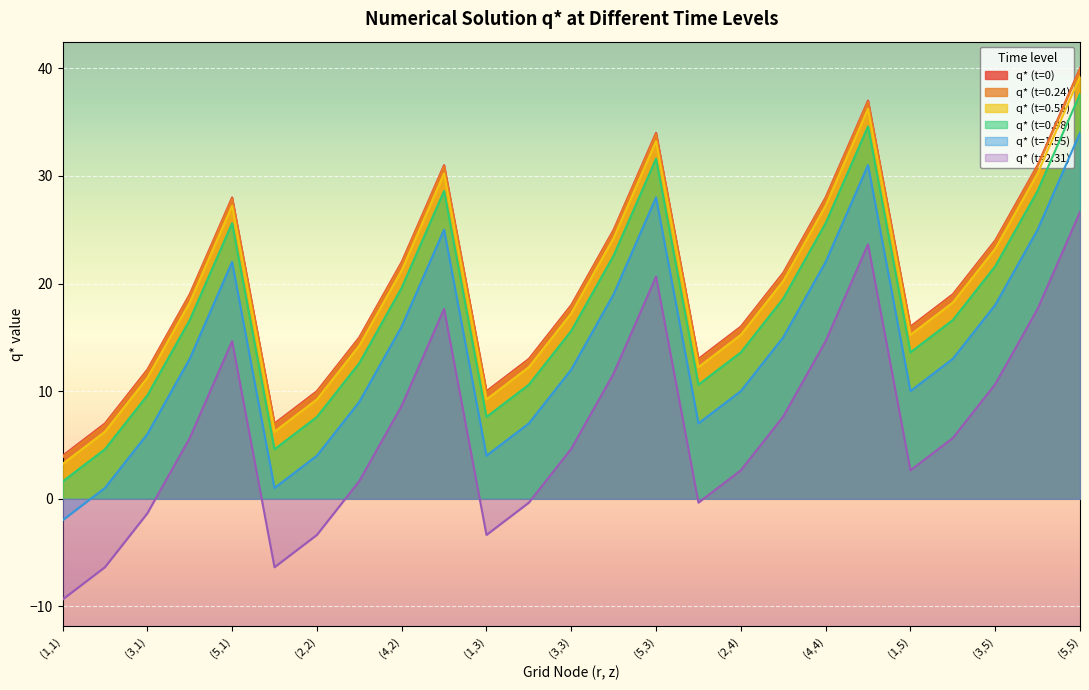

Is it true that q* (t=0.24) equals 15.0 at (4,4)?

False